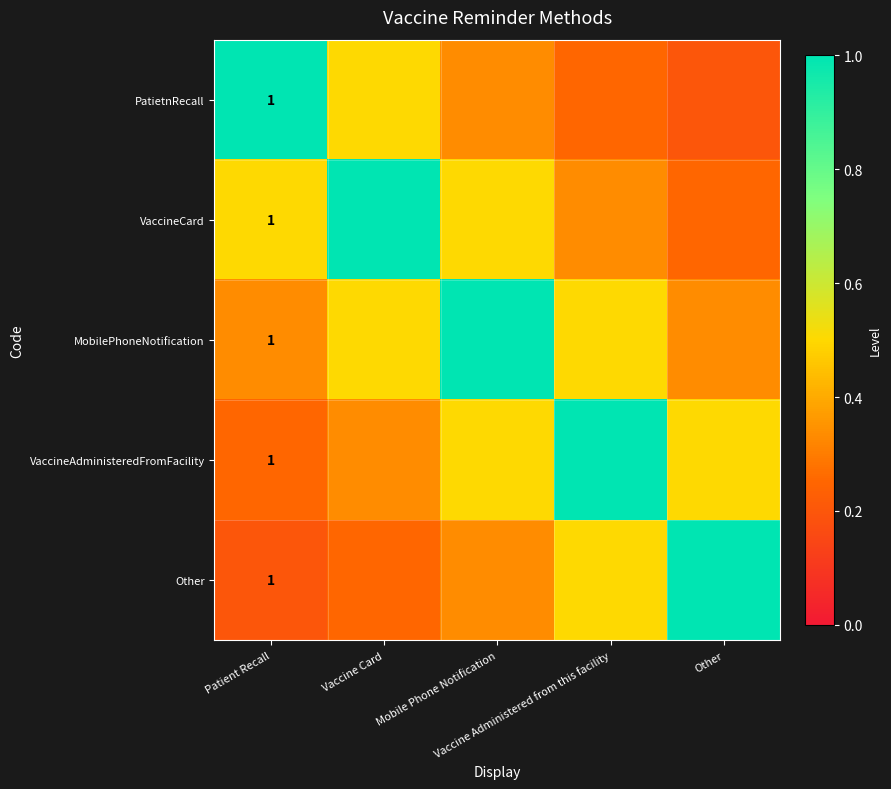

What is the highest value of the Other series?

1.0